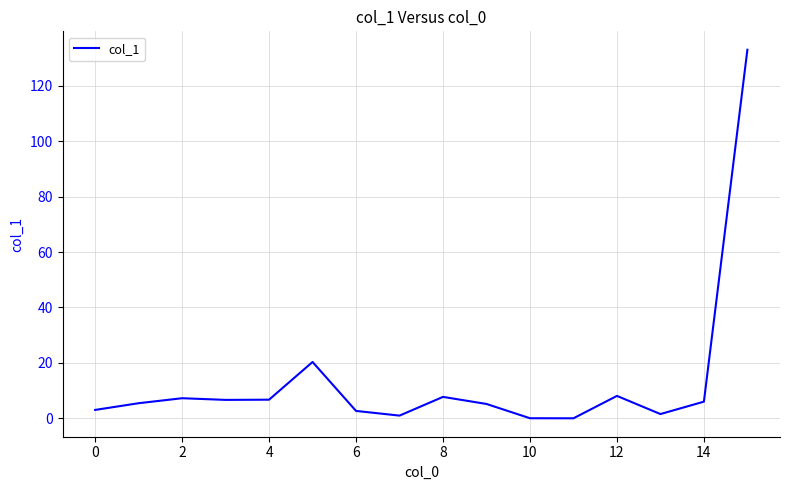

What is the greatest value displayed?

133.0